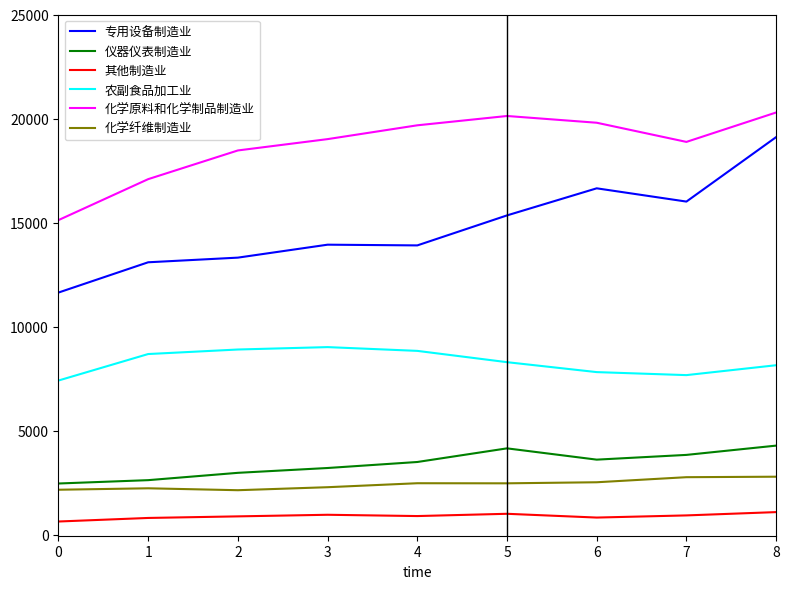

True or false: 农副食品加工业 has more than 0 points higher than both neighbors.

True